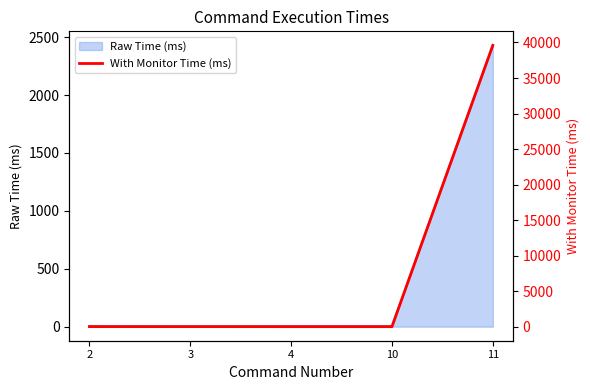

List the labels in order of value, smallest first.

10, 4, 2, 3, 11